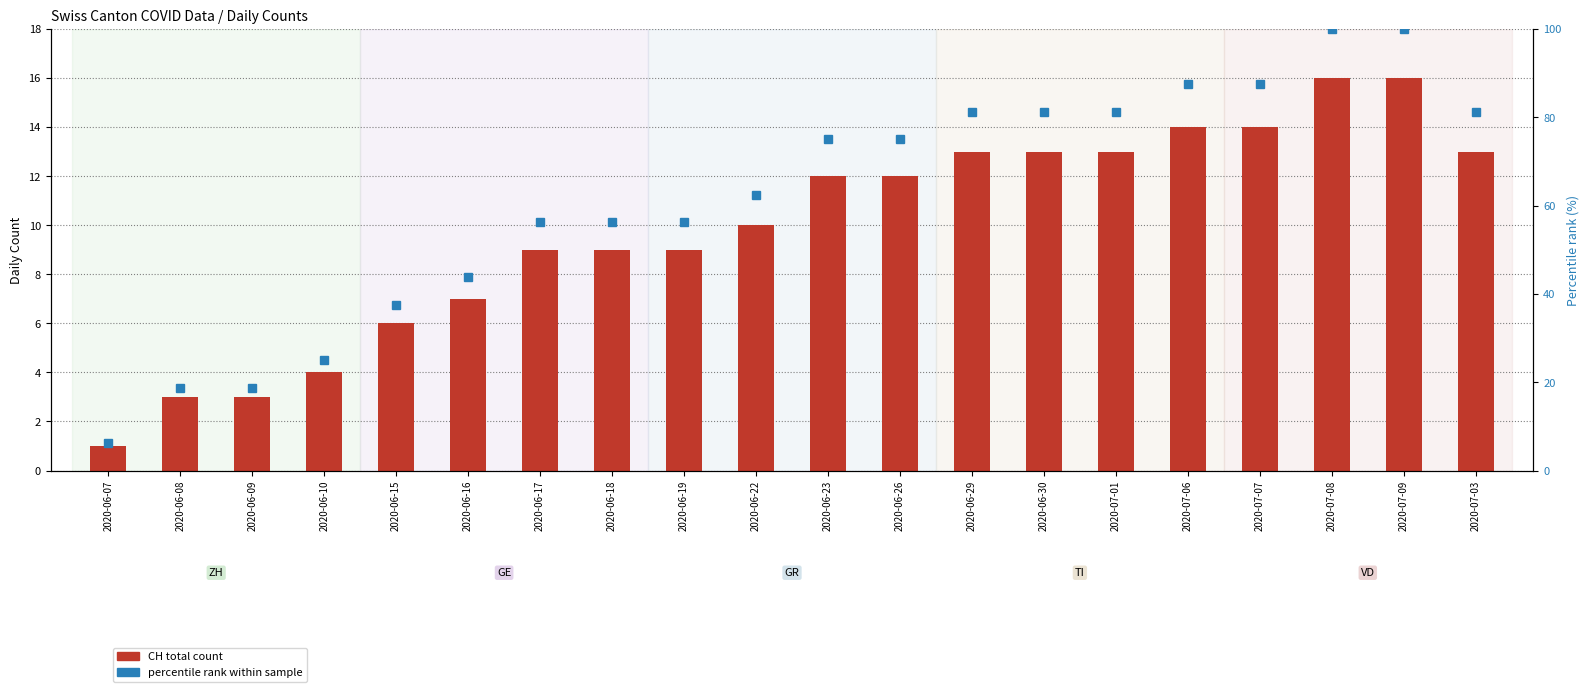

What is the label of the 12th bar from the right?

2020-06-19